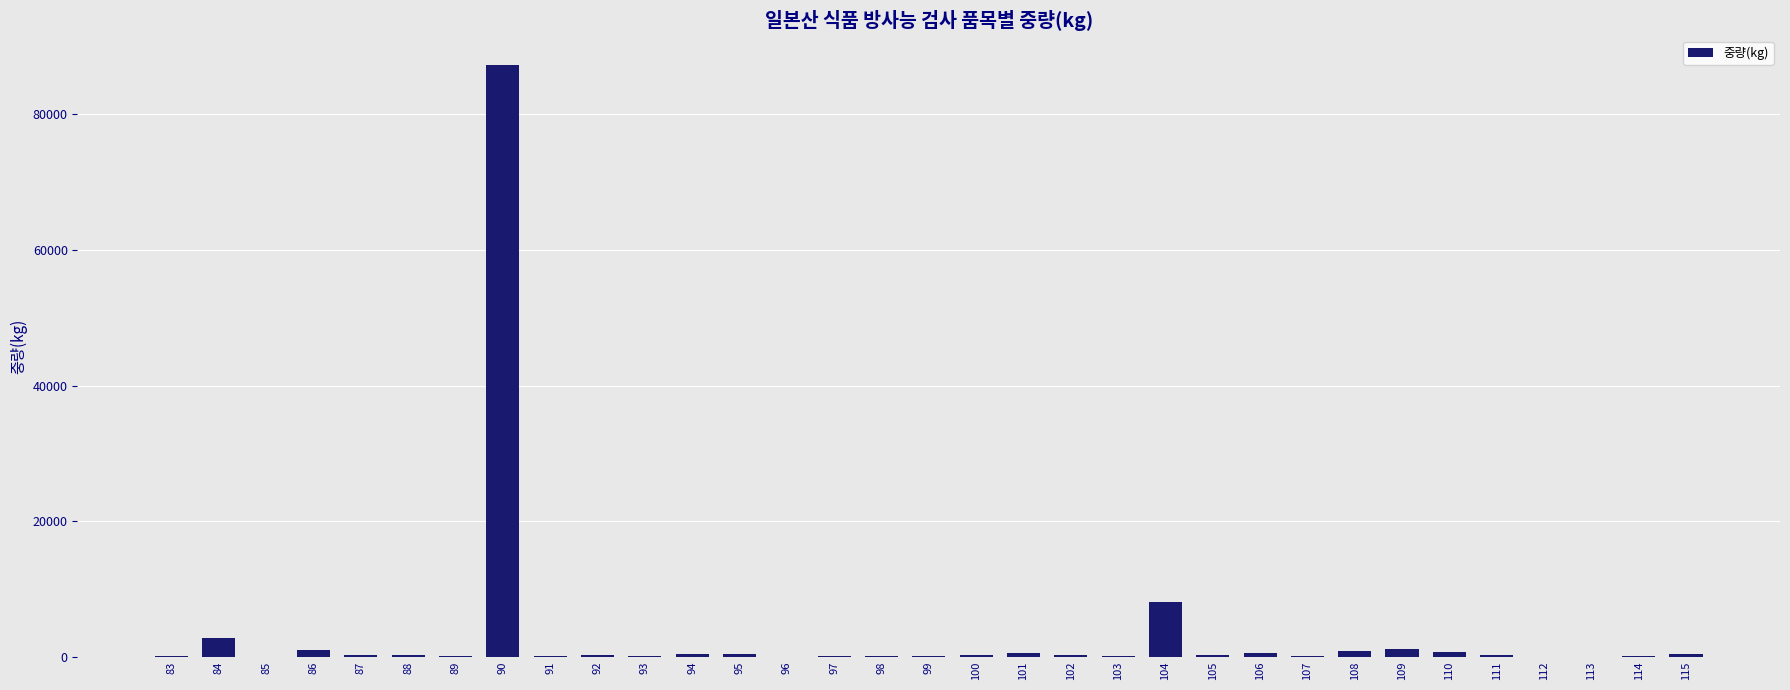

Which label corresponds to the largest value in the chart?

90